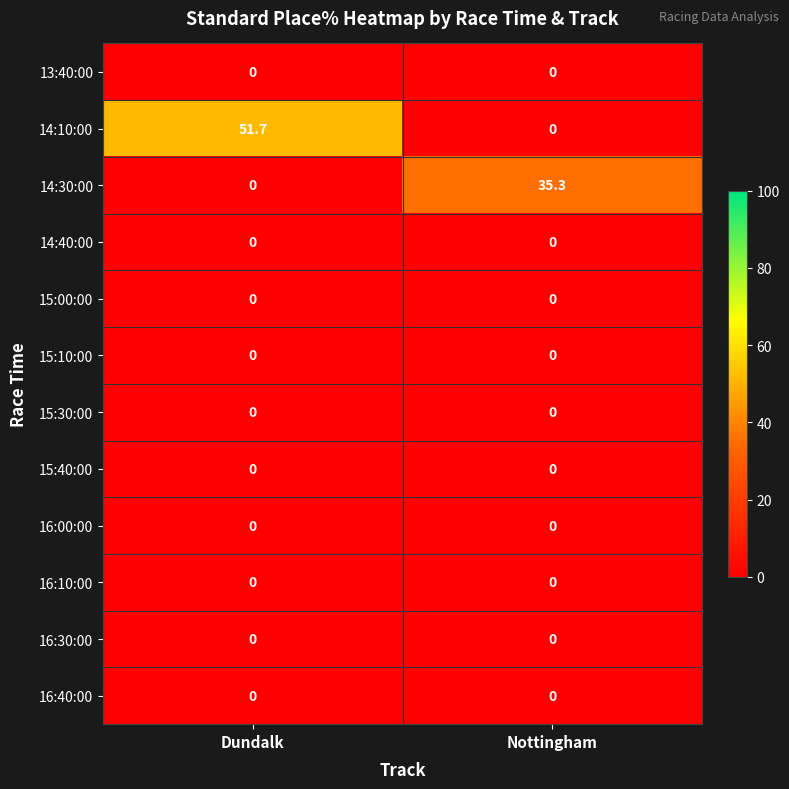

Which series has the widest spread of values?

14:10:00